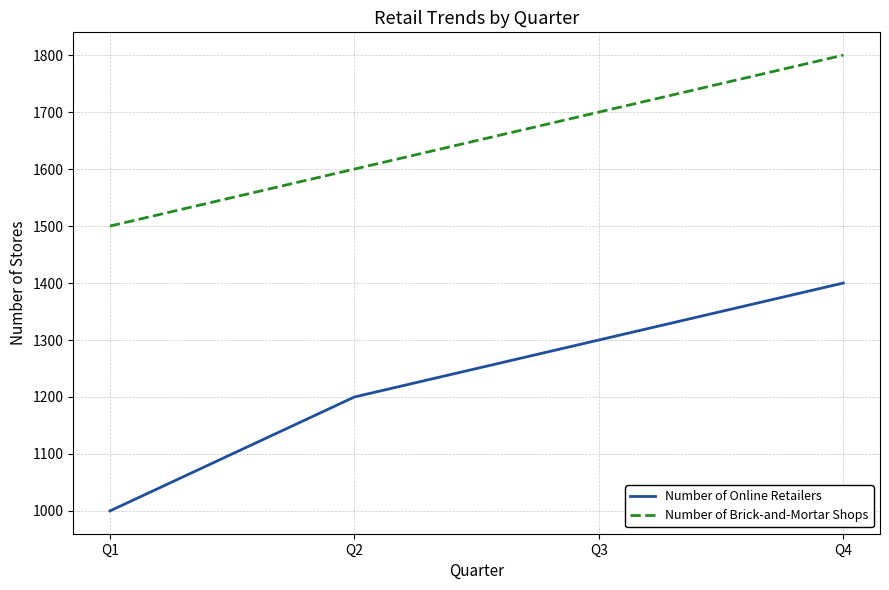

What is the difference between the highest and lowest values at Q4?

400